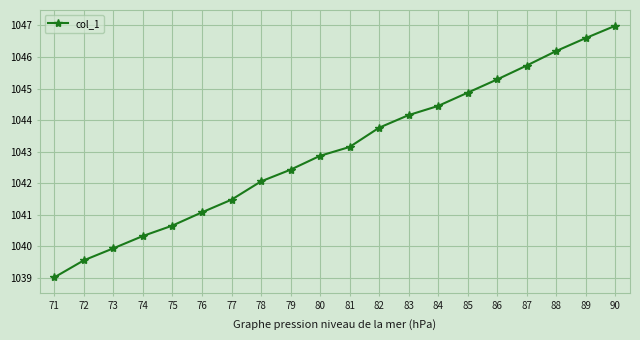

What is the maximum value shown in the chart?

1047.0